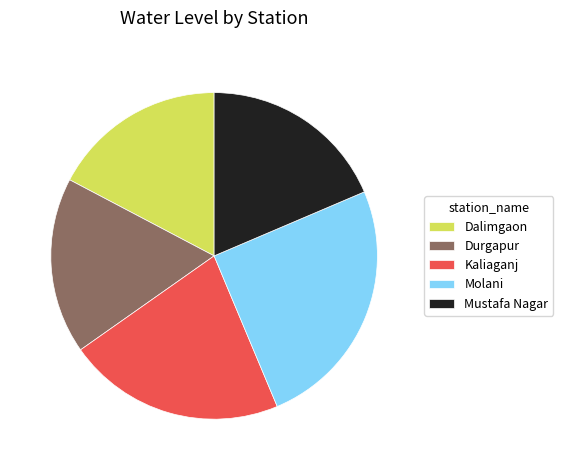

Is there a majority slice in this chart?

No